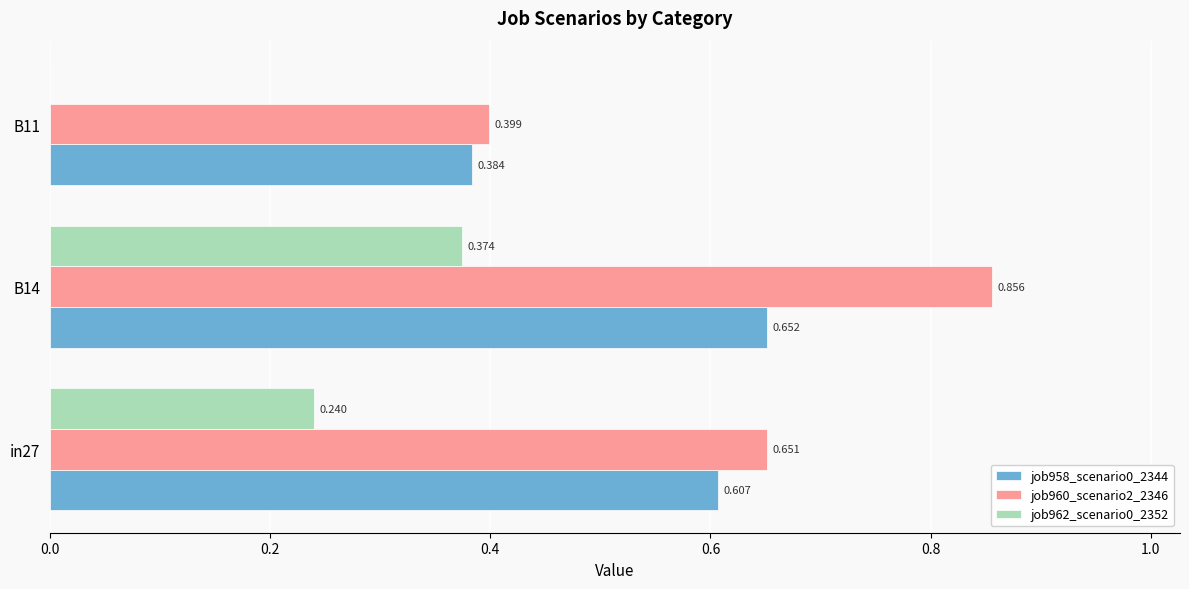

Is the value of job960_scenario2_2346 at in27 greater than the value of job958_scenario0_2344 at B14?

No